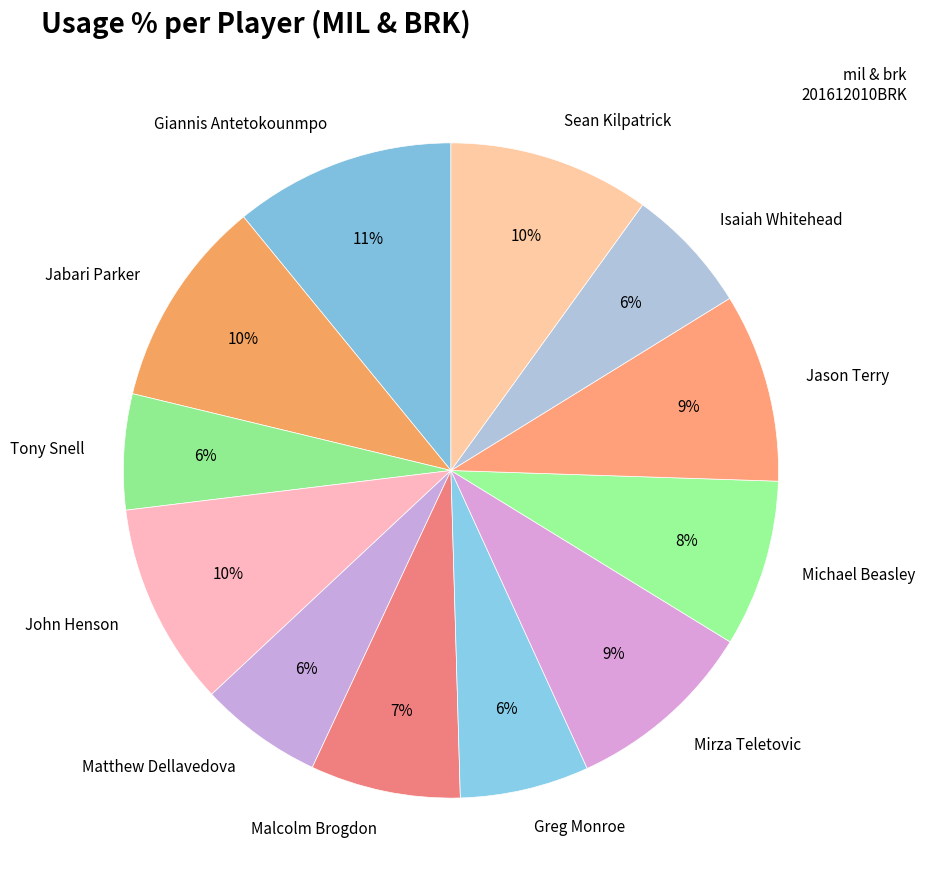

Do Isaiah Whitehead and Greg Monroe together represent more than half of the pie?

No